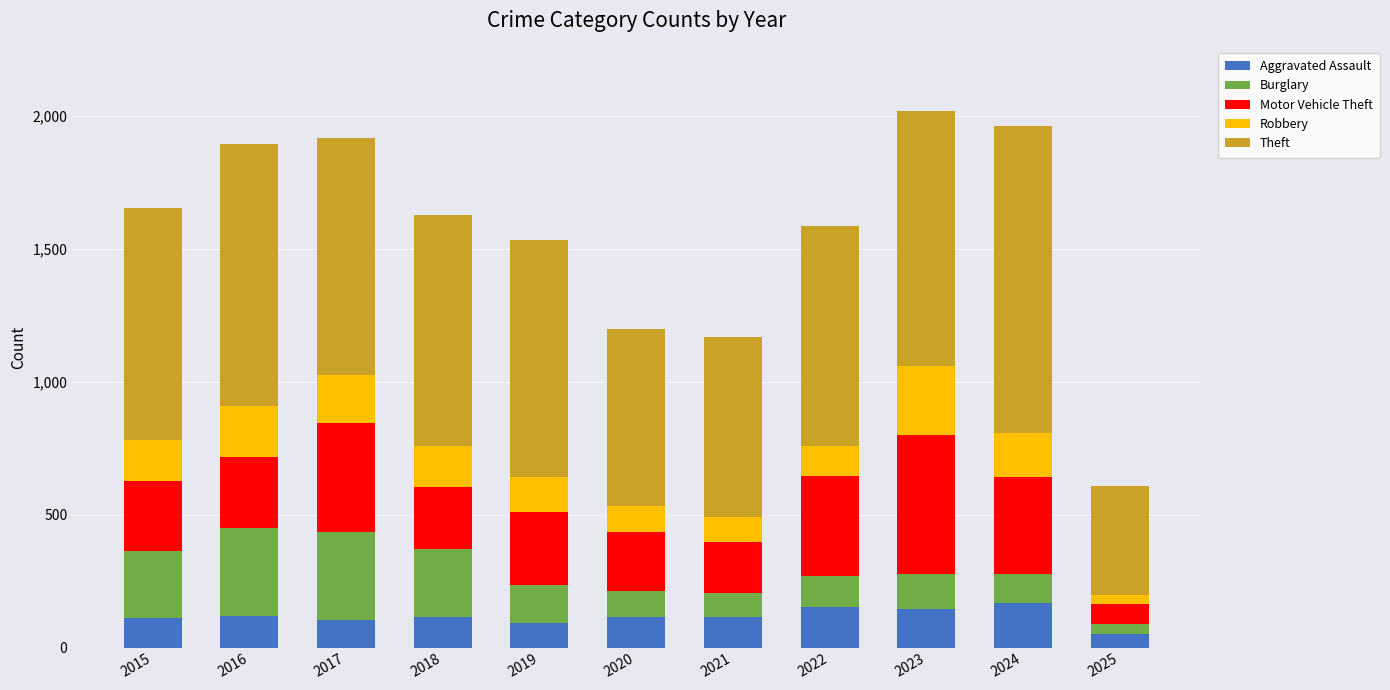

What is the total value across all series at 2017?

1915